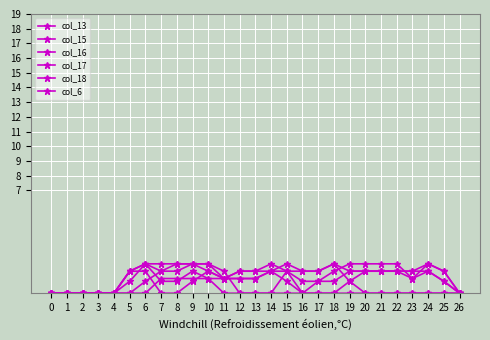

What is the spread (max minus min) of values at 20?

2.0